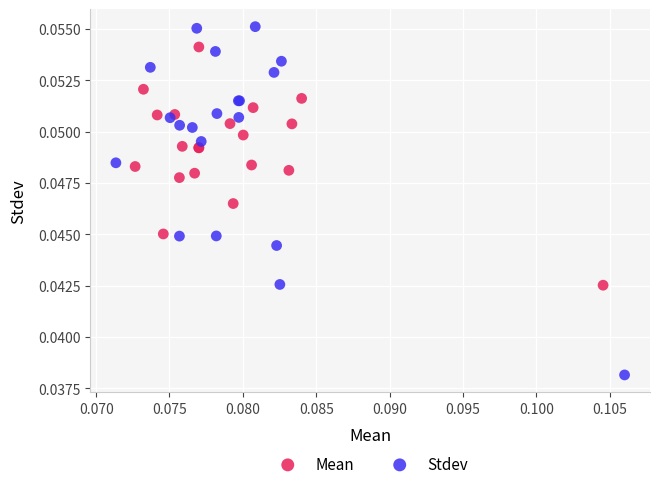

Which series reaches the maximum Y coordinate?

Stdev